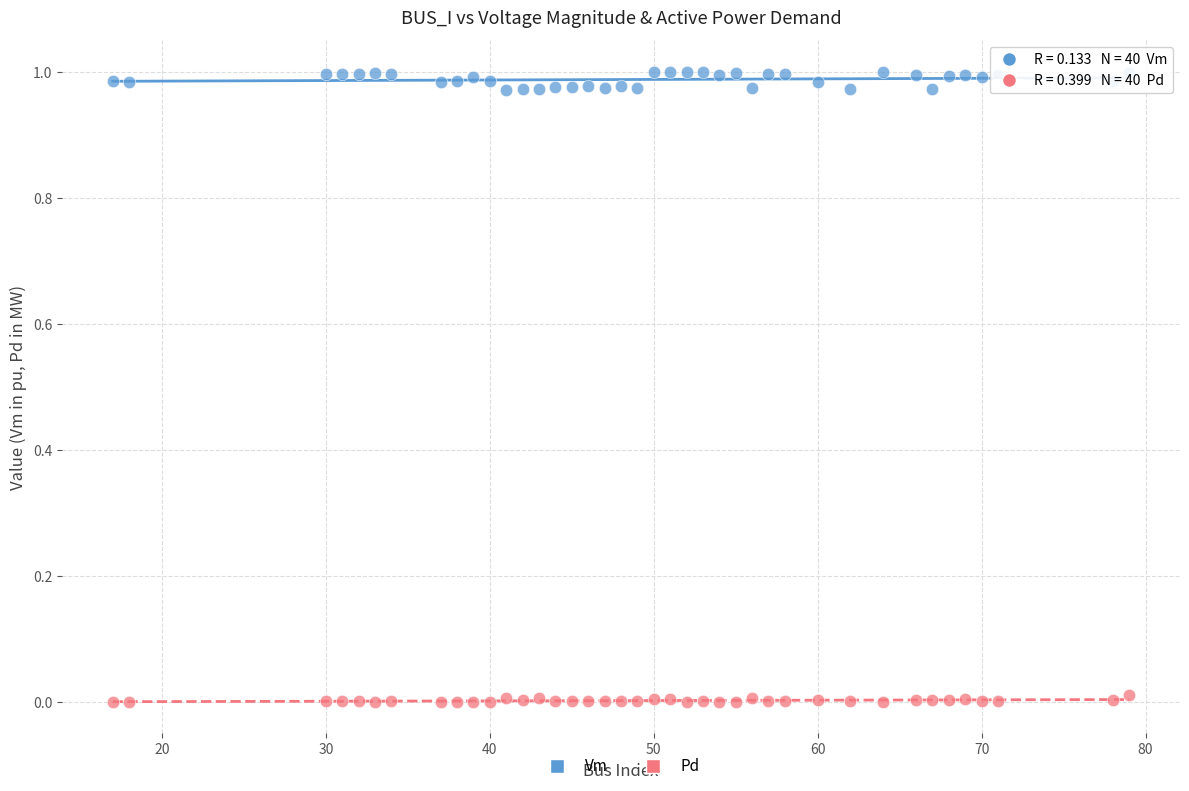

Across all data points, what is the range of X values (max minus min)?

62.0